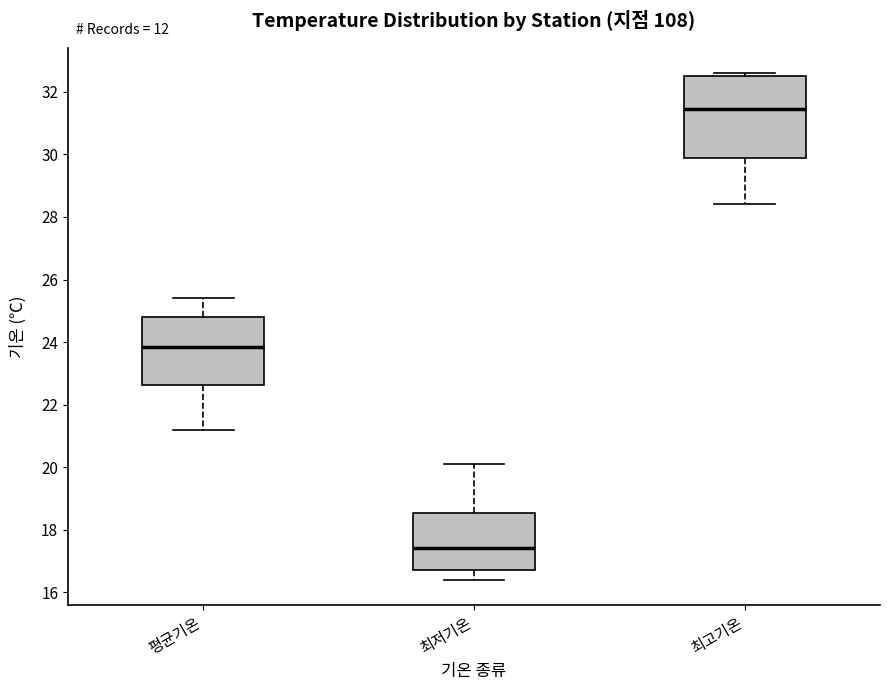

Where does the median line of the box for 최고기온 sit on the y-axis? The values are not printed on the chart, so give them approximately, as read against the axis.

31.4